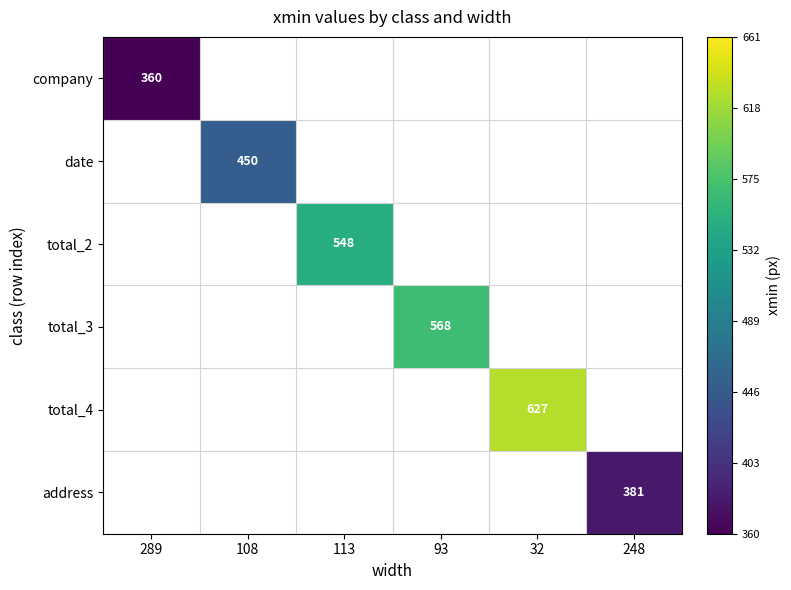

Which series has the largest range (max minus min)?

company